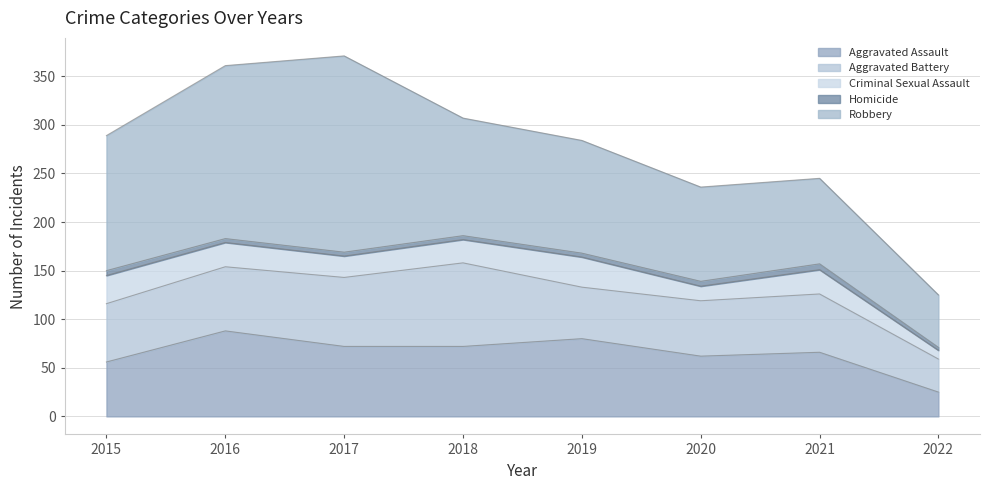

Which label corresponds to the largest value in the chart?

2017